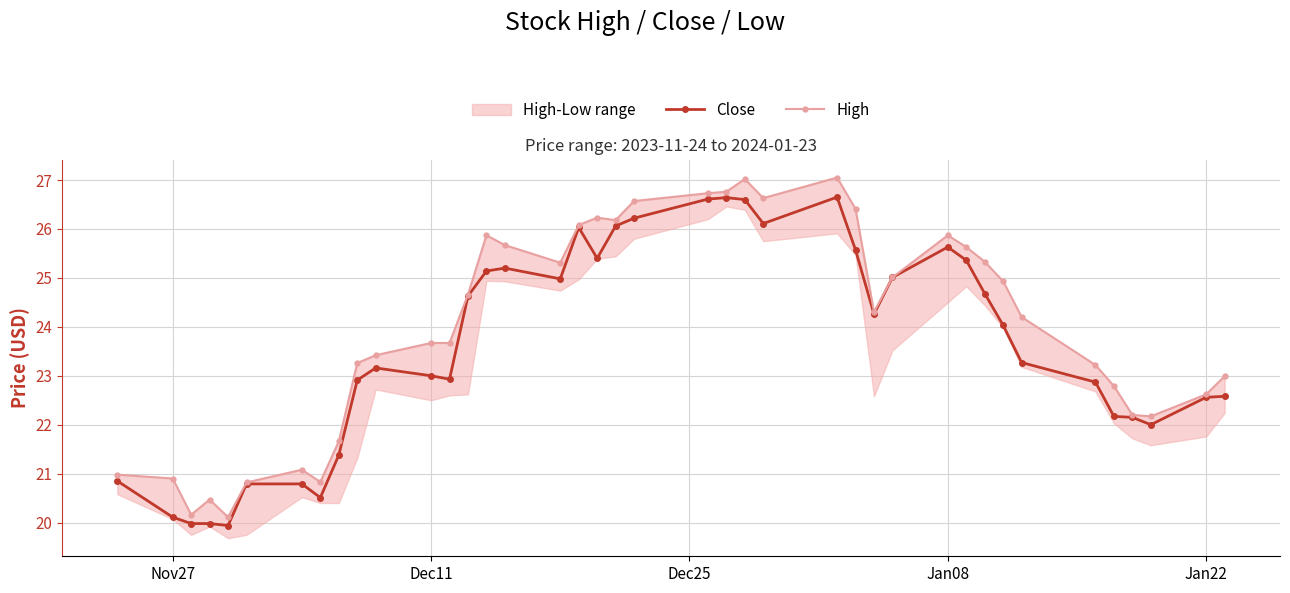

What is the lowest value of the Close series?

19.9